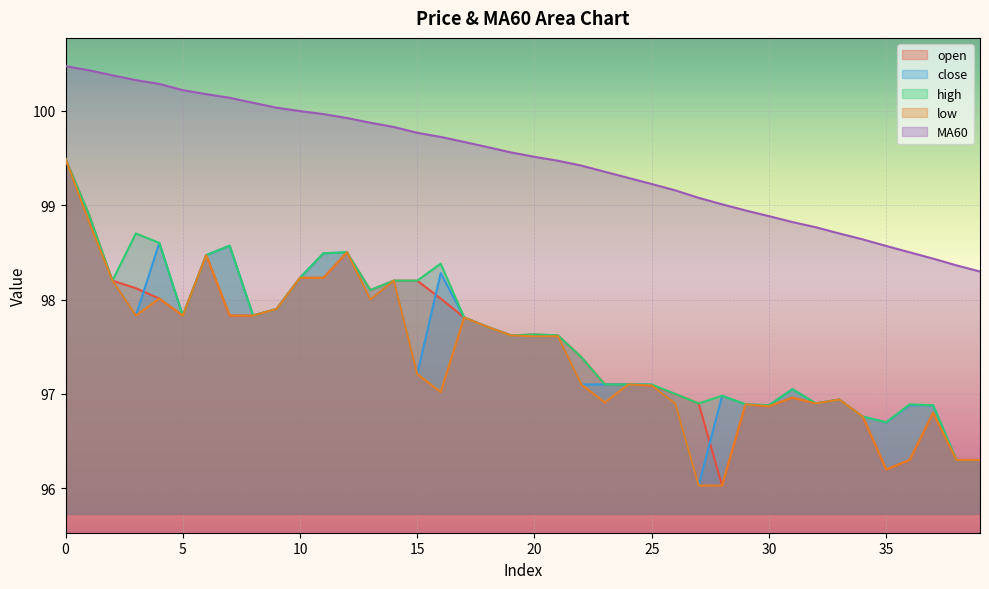

True or false: open and high intersect in this chart.

False